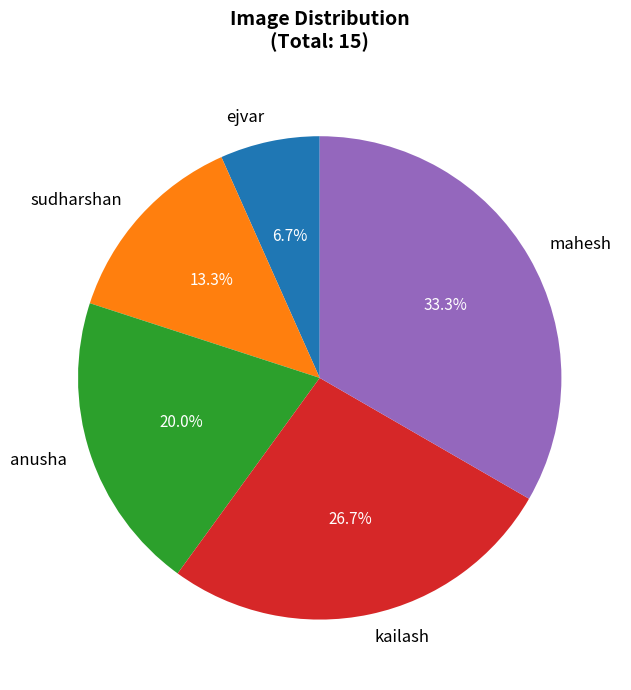

Which slice is the largest?

mahesh